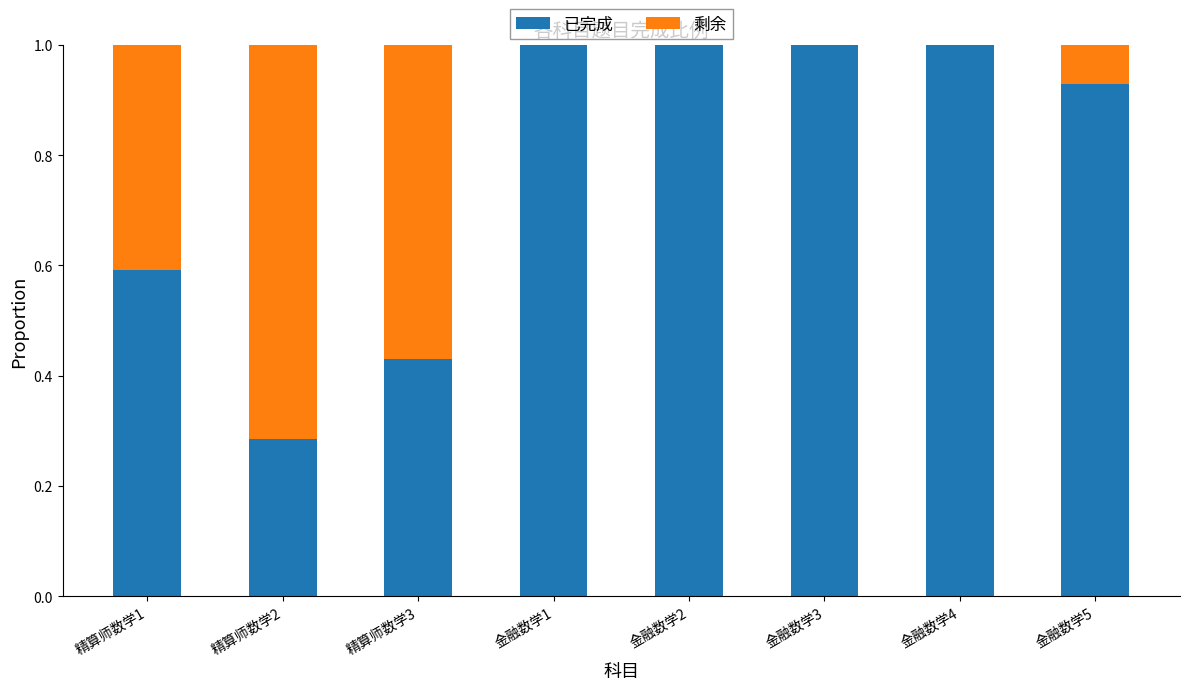

How many data points does each series have?

8